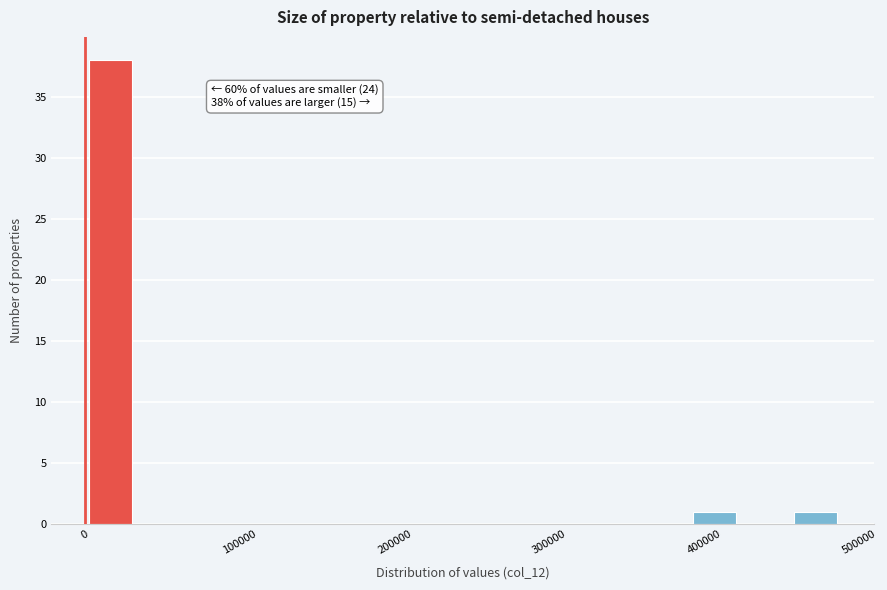

Around what value on the x-axis is the tallest bar? Give the approximate position of its centre, as read against the axis.

20000